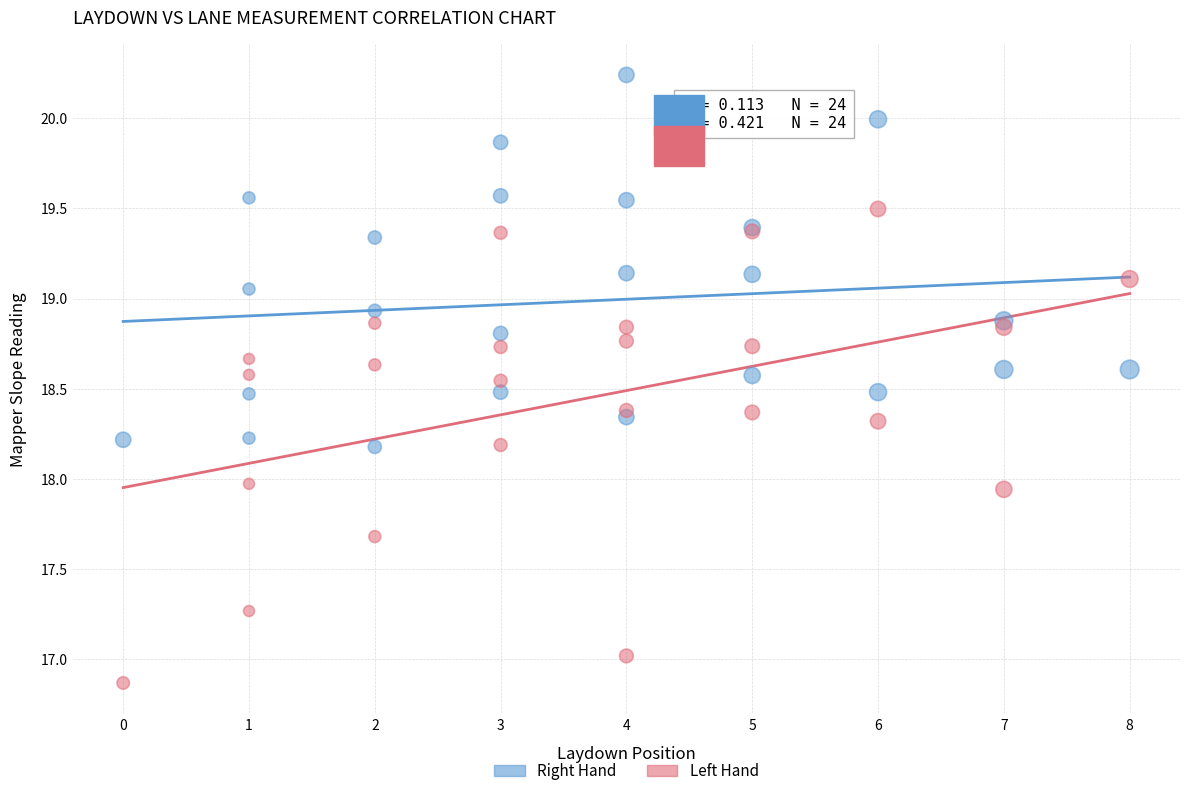

Which series has the largest Y range (max minus min)?

Left Hand